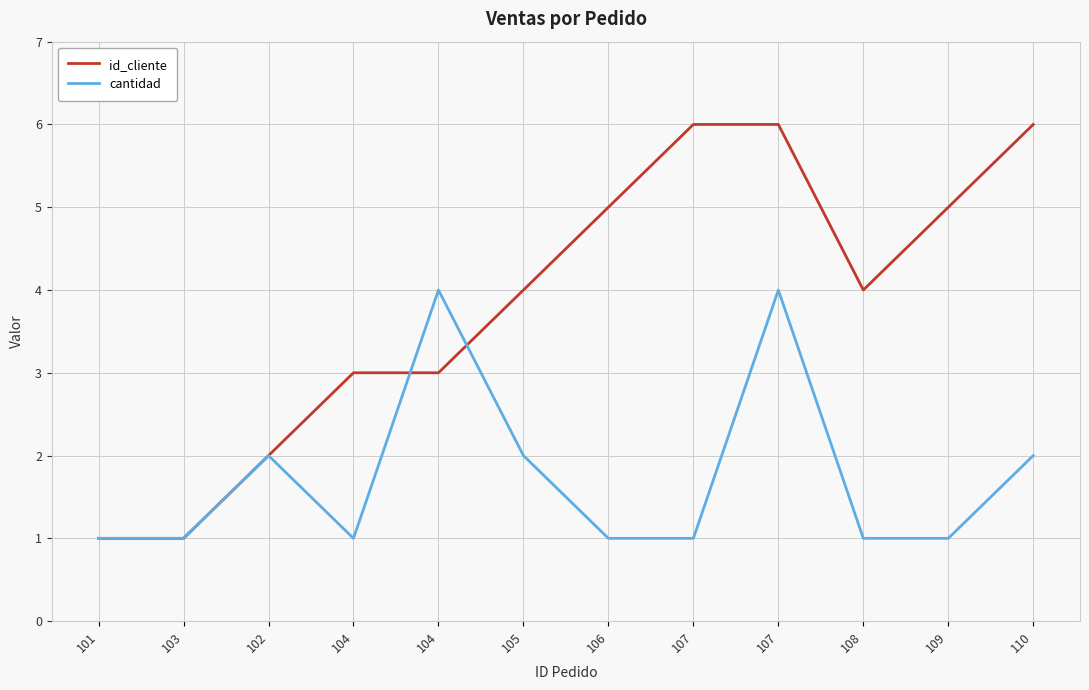

How many times do cantidad and id_cliente cross each other?

2